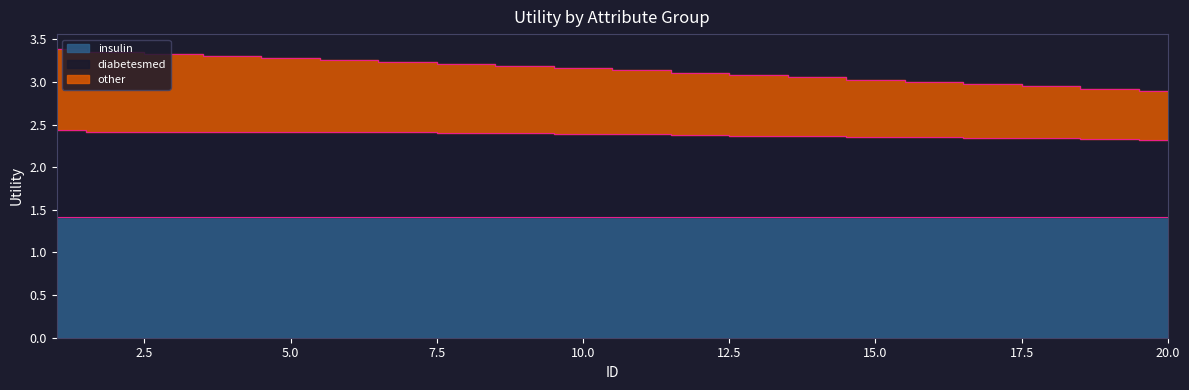

The other series shows 3.3 at 6. True or false?

True